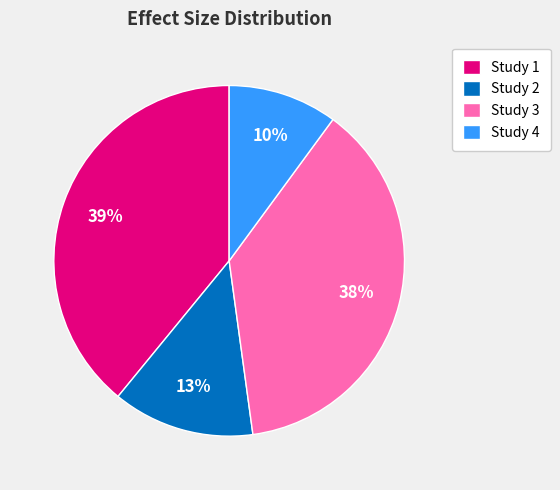

Count the number of slices in the pie.

4